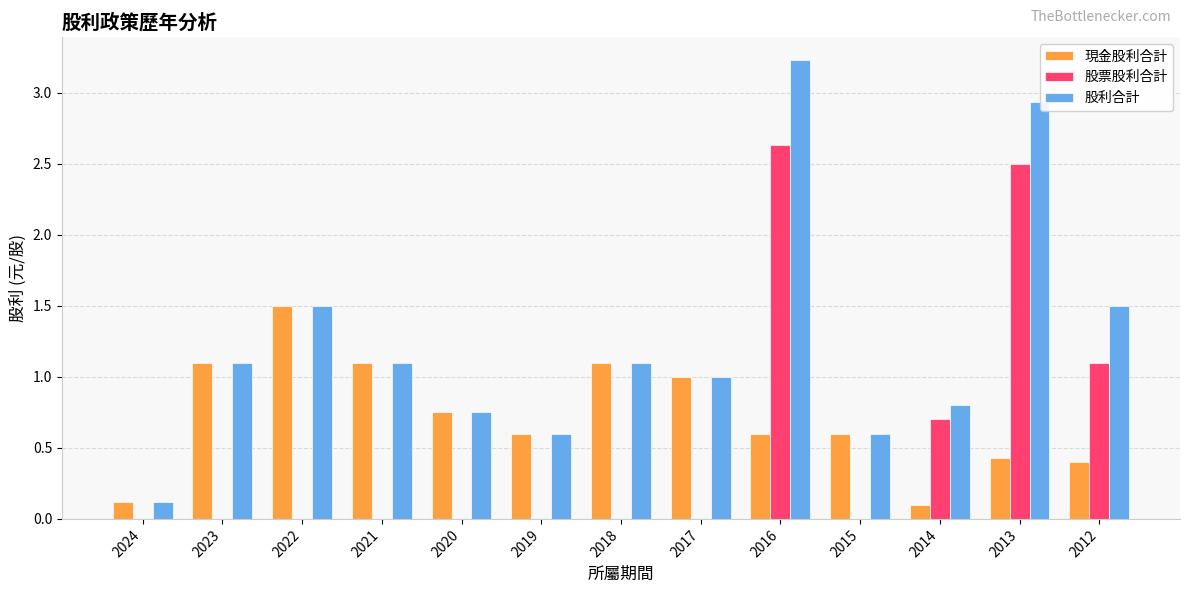

What is the approximate value of 股利合計 at 2021?

1.1